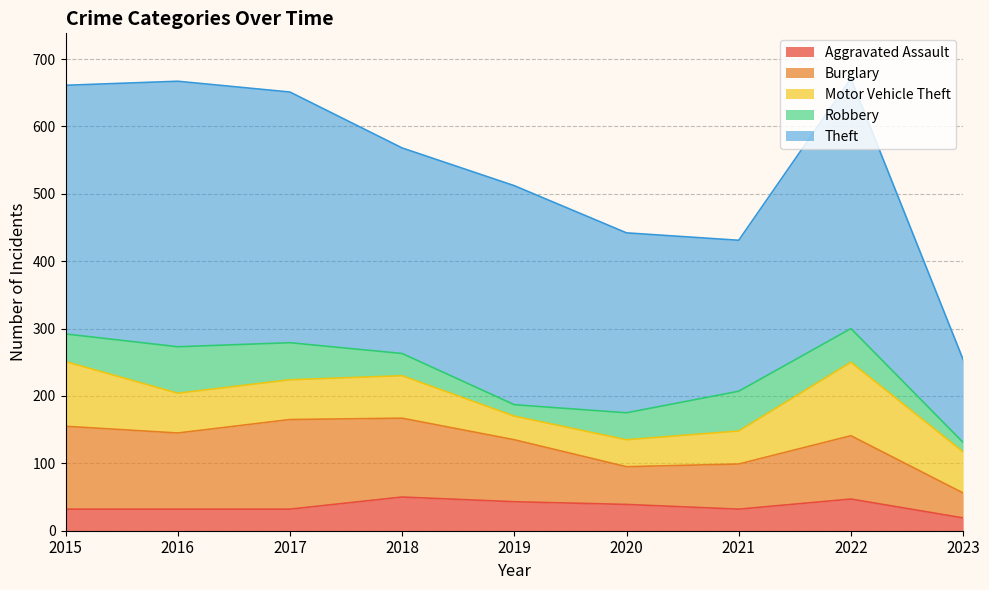

Reading right to left, list all the values displayed in this chart.

Aggravated Assault: 19	47	32	39	43	50	32	32	32
Burglary: 37	94	67	56	92	117	133	113	123
Motor Vehicle Theft: 61	109	49	40	35	63	59	59	96
Robbery: 14	50	59	40	17	33	55	69	41
Theft: 123	371	224	267	325	305	372	394	369